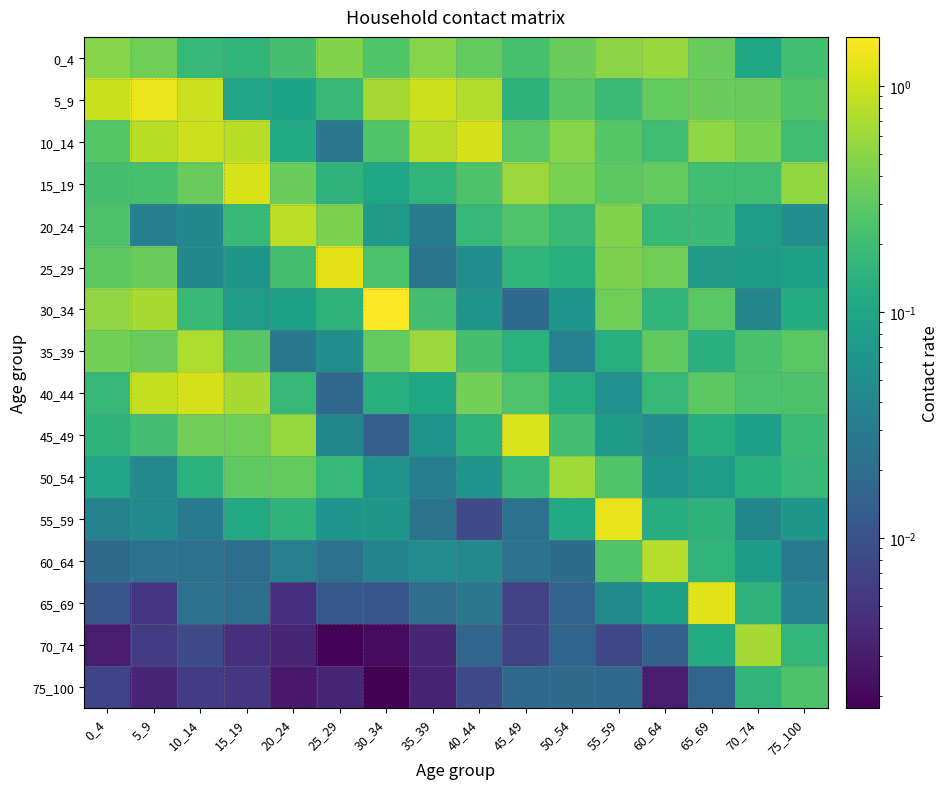

Reading left to right, what are all the values shown in this chart?

0_4: 0_4=0.5	5_9=0.4	10_14=0.2	15_19=0.2	20_24=0.2	25_29=0.4	30_34=0.3	35_39=0.5	40_44=0.3	45_49=0.2	50_54=0.3	55_59=0.5	60_64=0.6	65_69=0.3	70_74=0.1	75_100=0.2
5_9: 0_4=0.9	5_9=1.3	10_14=1.0	15_19=0.1	20_24=0.1	25_29=0.2	30_34=0.7	35_39=1.0	40_44=0.8	45_49=0.1	50_54=0.3	55_59=0.2	60_64=0.3	65_69=0.4	70_74=0.3	75_100=0.3
10_14: 0_4=0.3	5_9=0.8	10_14=1.0	15_19=0.8	20_24=0.1	25_29=0.0	30_34=0.3	35_39=0.8	40_44=1.1	45_49=0.3	50_54=0.5	55_59=0.3	60_64=0.2	65_69=0.5	70_74=0.4	75_100=0.2
15_19: 0_4=0.2	5_9=0.2	10_14=0.3	15_19=1.1	20_24=0.3	25_29=0.2	30_34=0.1	35_39=0.2	40_44=0.2	45_49=0.6	50_54=0.4	55_59=0.3	60_64=0.3	65_69=0.2	70_74=0.2	75_100=0.6
20_24: 0_4=0.2	5_9=0.0	10_14=0.0	15_19=0.2	20_24=0.8	25_29=0.4	30_34=0.1	35_39=0.0	40_44=0.2	45_49=0.3	50_54=0.2	55_59=0.4	60_64=0.2	65_69=0.2	70_74=0.1	75_100=0.1
25_29: 0_4=0.3	5_9=0.3	10_14=0.0	15_19=0.1	20_24=0.2	25_29=1.2	30_34=0.2	35_39=0.0	40_44=0.0	45_49=0.2	50_54=0.1	55_59=0.4	60_64=0.4	65_69=0.1	70_74=0.1	75_100=0.1
30_34: 0_4=0.5	5_9=0.7	10_14=0.2	15_19=0.1	20_24=0.1	25_29=0.2	30_34=1.6	35_39=0.2	40_44=0.1	45_49=0.0	50_54=0.1	55_59=0.4	60_64=0.2	65_69=0.3	70_74=0.0	75_100=0.1
35_39: 0_4=0.4	5_9=0.3	10_14=0.7	15_19=0.3	20_24=0.0	25_29=0.1	30_34=0.3	35_39=0.6	40_44=0.2	45_49=0.1	50_54=0.0	55_59=0.1	60_64=0.3	65_69=0.1	70_74=0.2	75_100=0.3
40_44: 0_4=0.2	5_9=0.9	10_14=1.1	15_19=0.7	20_24=0.2	25_29=0.0	30_34=0.1	35_39=0.1	40_44=0.4	45_49=0.3	50_54=0.1	55_59=0.1	60_64=0.2	65_69=0.3	70_74=0.2	75_100=0.2
45_49: 0_4=0.2	5_9=0.2	10_14=0.4	15_19=0.4	20_24=0.6	25_29=0.0	30_34=0.0	35_39=0.1	40_44=0.2	45_49=1.1	50_54=0.2	55_59=0.1	60_64=0.1	65_69=0.1	70_74=0.1	75_100=0.2
50_54: 0_4=0.1	5_9=0.0	10_14=0.1	15_19=0.3	20_24=0.3	25_29=0.2	30_34=0.1	35_39=0.0	40_44=0.1	45_49=0.2	50_54=0.6	55_59=0.3	60_64=0.1	65_69=0.1	70_74=0.1	75_100=0.2
55_59: 0_4=0.0	5_9=0.0	10_14=0.0	15_19=0.1	20_24=0.2	25_29=0.1	30_34=0.1	35_39=0.0	40_44=0.0	45_49=0.0	50_54=0.1	55_59=1.3	60_64=0.1	65_69=0.1	70_74=0.0	75_100=0.1
60_64: 0_4=0.0	5_9=0.0	10_14=0.0	15_19=0.0	20_24=0.0	25_29=0.0	30_34=0.0	35_39=0.0	40_44=0.0	45_49=0.0	50_54=0.0	55_59=0.3	60_64=0.8	65_69=0.2	70_74=0.1	75_100=0.0
65_69: 0_4=0.0	5_9=0.0	10_14=0.0	15_19=0.0	20_24=0.0	25_29=0.0	30_34=0.0	35_39=0.0	40_44=0.0	45_49=0.0	50_54=0.0	55_59=0.0	60_64=0.1	65_69=1.2	70_74=0.1	75_100=0.0
70_74: 0_4=0.0	5_9=0.0	10_14=0.0	15_19=0.0	20_24=0.0	25_29=0.0	30_34=0.0	35_39=0.0	40_44=0.0	45_49=0.0	50_54=0.0	55_59=0.0	60_64=0.0	65_69=0.1	70_74=0.7	75_100=0.2
75_100: 0_4=0.0	5_9=0.0	10_14=0.0	15_19=0.0	20_24=0.0	25_29=0.0	30_34=0.0	35_39=0.0	40_44=0.0	45_49=0.0	50_54=0.0	55_59=0.0	60_64=0.0	65_69=0.0	70_74=0.2	75_100=0.2